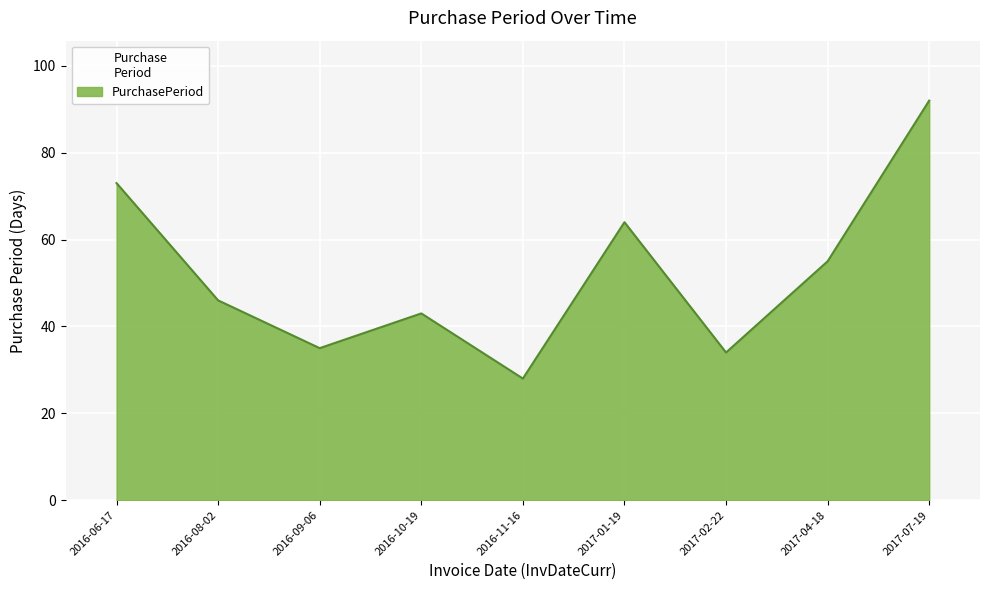

At which category does the data reach its first local peak?

2016-10-19